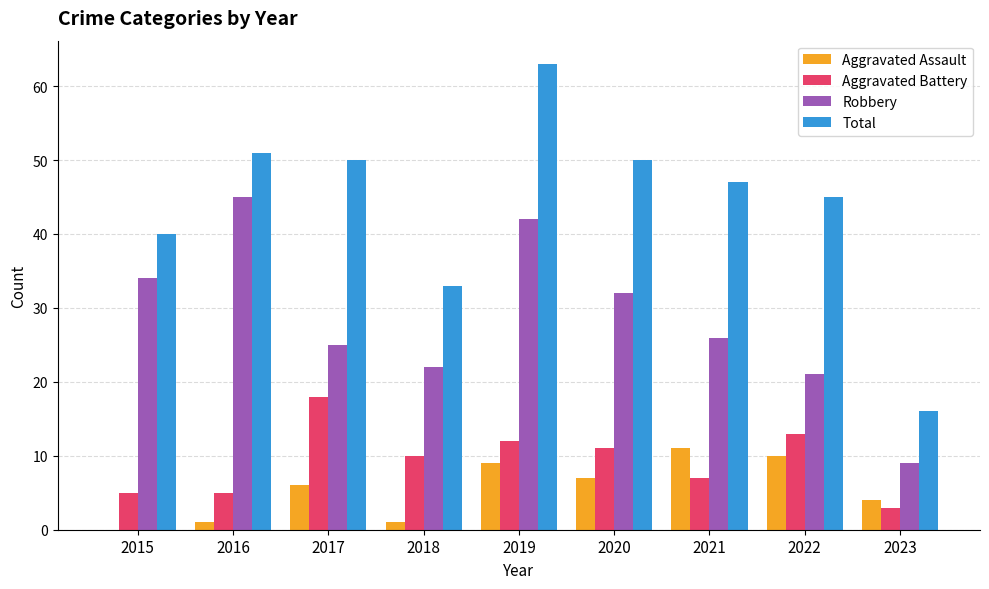

How many distinct data groups are displayed?

4